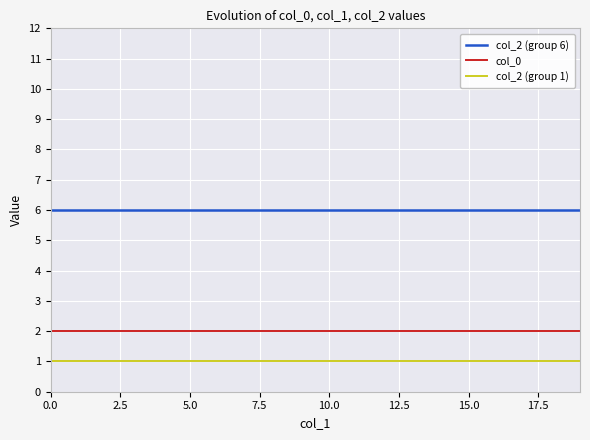

True or false: col_2 (group 6) and col_2 (group 1) intersect in this chart.

False